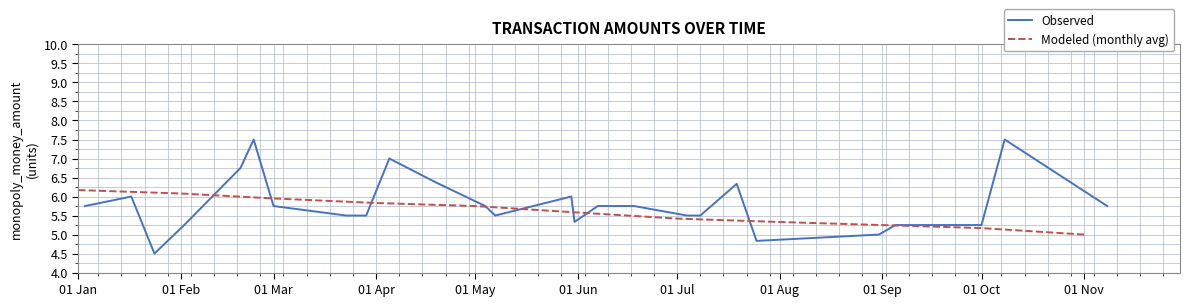

Reading left to right, list all the values displayed in this chart.

01 Jan=6.2	01 Feb=6.1	01 Mar=6.0	01 Apr=5.8	01 May=5.8	01 Jun=5.6	01 Jul=5.4	01 Aug=5.3	01 Sep=5.2	01 Oct=5.2	01 Nov=5.0